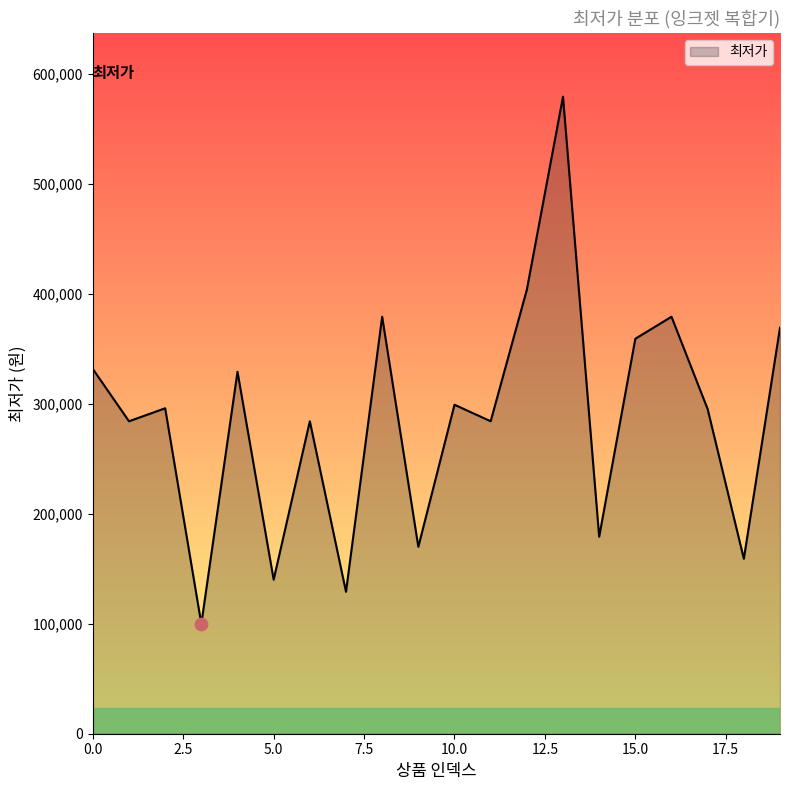

What is the maximum value shown in the chart?

579000